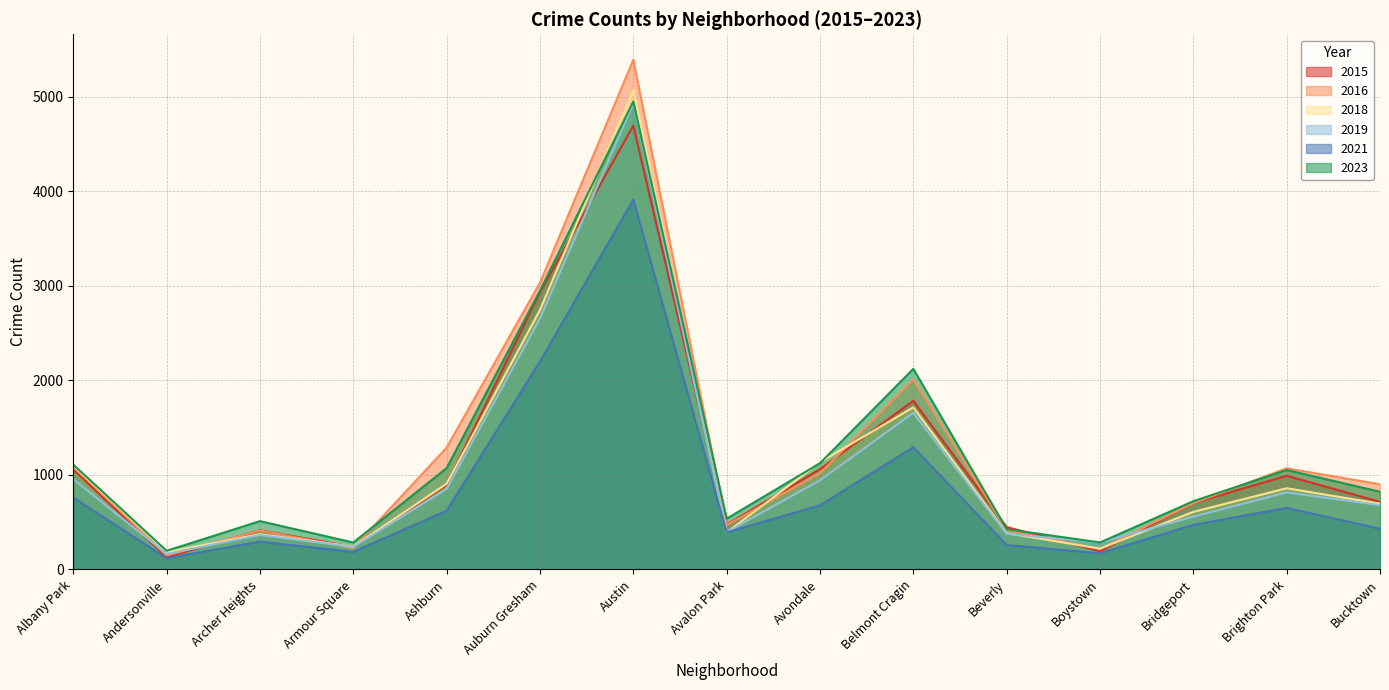

Reading left to right, extract all data points from this chart.

2015: Albany Park=1057	Andersonville=130	Archer Heights=414	Armour Square=238	Ashburn=894	Auburn Gresham=2934	Austin=4696	Avalon Park=474	Avondale=1061	Belmont Cragin=1785	Beverly=448	Boystown=192	Bridgeport=703	Brighton Park=991	Bucktown=715
2016: Albany Park=1088	Andersonville=149	Archer Heights=411	Armour Square=226	Ashburn=1289	Auburn Gresham=3034	Austin=5394	Avalon Park=469	Avondale=1017	Belmont Cragin=2011	Beverly=415	Boystown=216	Bridgeport=701	Brighton Park=1070	Bucktown=901
2018: Albany Park=1099	Andersonville=183	Archer Heights=373	Armour Square=242	Ashburn=907	Auburn Gresham=2746	Austin=5075	Avalon Park=391	Avondale=1134	Belmont Cragin=1715	Beverly=384	Boystown=220	Bridgeport=609	Brighton Park=859	Bucktown=696
2019: Albany Park=955	Andersonville=164	Archer Heights=364	Armour Square=239	Ashburn=852	Auburn Gresham=2655	Austin=4931	Avalon Park=395	Avondale=943	Belmont Cragin=1657	Beverly=377	Boystown=285	Bridgeport=558	Brighton Park=815	Bucktown=680
2021: Albany Park=761	Andersonville=119	Archer Heights=294	Armour Square=185	Ashburn=621	Auburn Gresham=2200	Austin=3913	Avalon Park=392	Avondale=678	Belmont Cragin=1293	Beverly=258	Boystown=171	Bridgeport=471	Brighton Park=651	Bucktown=430
2023: Albany Park=1109	Andersonville=197	Archer Heights=511	Armour Square=285	Ashburn=1072	Auburn Gresham=2949	Austin=4952	Avalon Park=537	Avondale=1124	Belmont Cragin=2123	Beverly=426	Boystown=285	Bridgeport=722	Brighton Park=1052	Bucktown=822